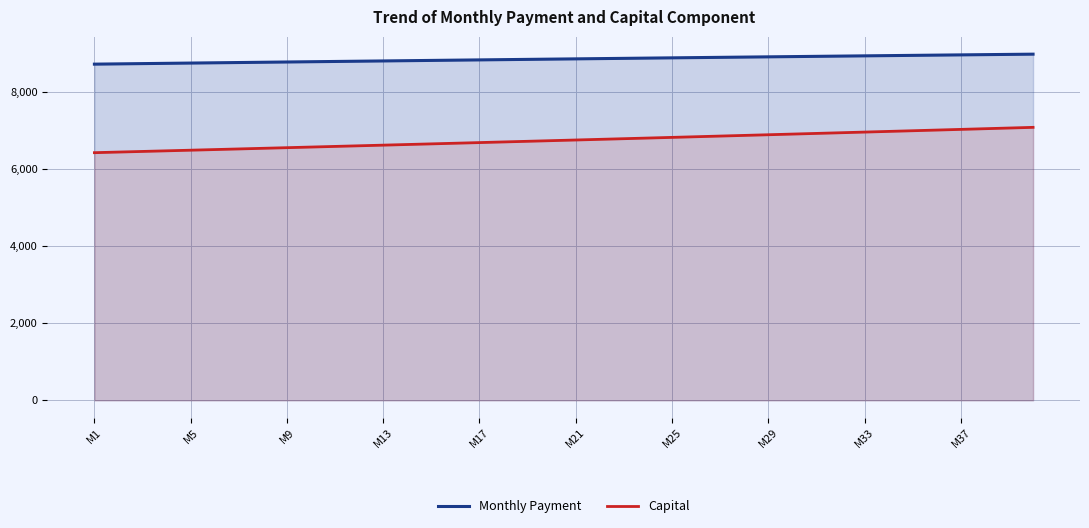

Rank the series by their maximum value, from highest to lowest.

Monthly Payment, Capital